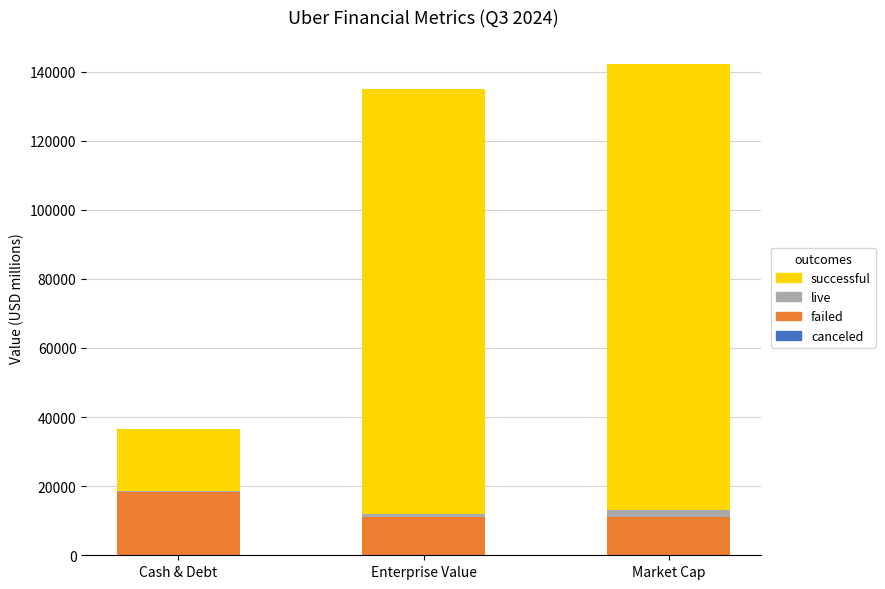

What is the difference between the maximum and second lowest values in the failed series?

7245.0